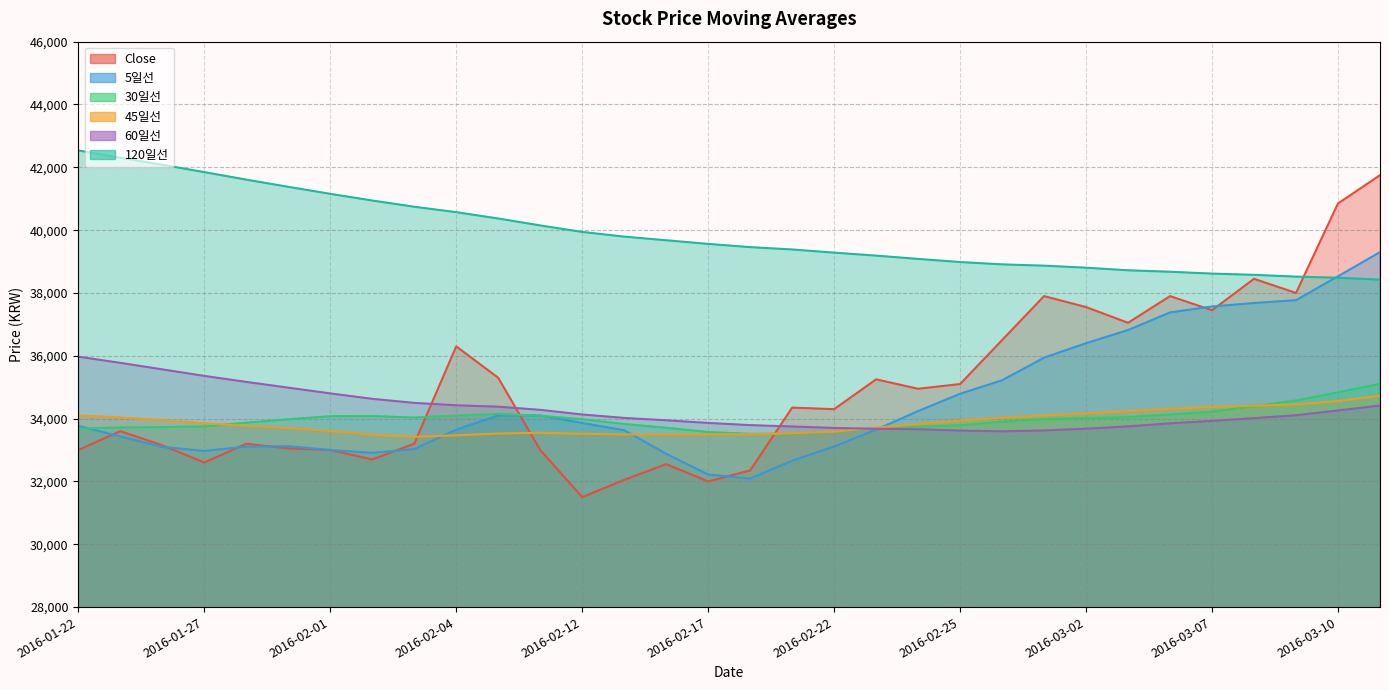

What is the average value of the 5일선 series?

34563.4